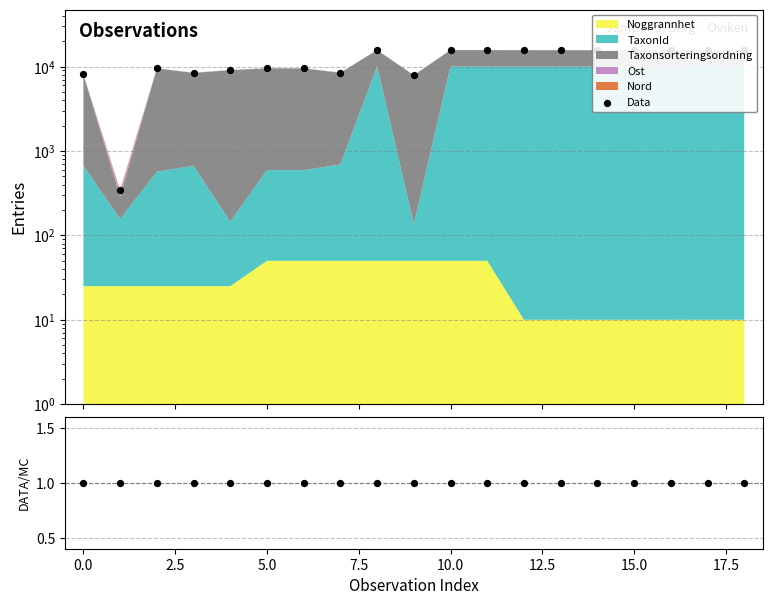

Which series has the largest total across all categories?

Data